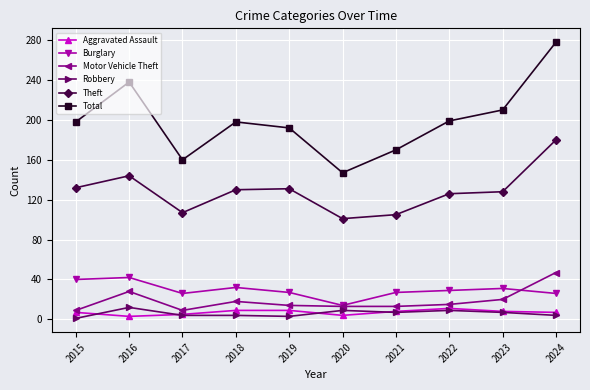

True or false: Aggravated Assault and Theft cross at least once.

False